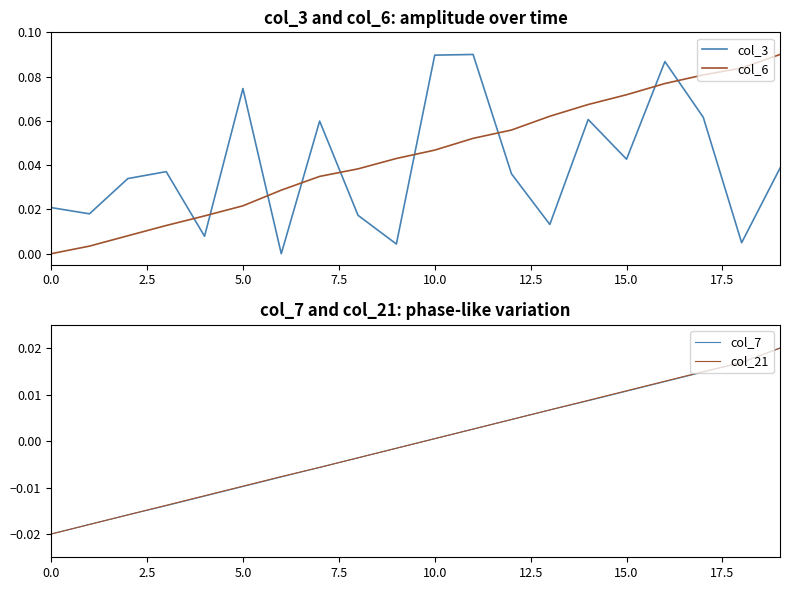

Which label corresponds to the largest value in the chart?

11